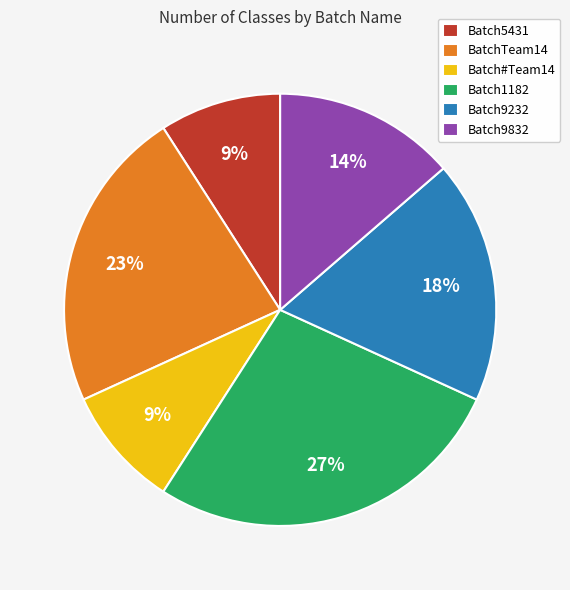

To the nearest percent, what is the average slice percentage?

17%